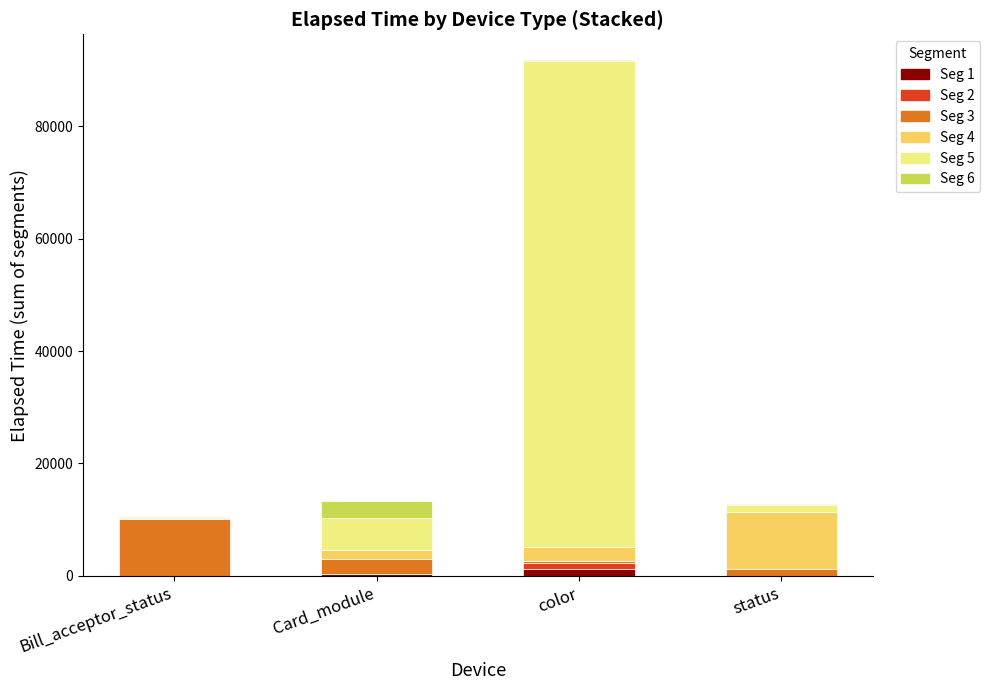

At which category is the sum across all series the highest?

color